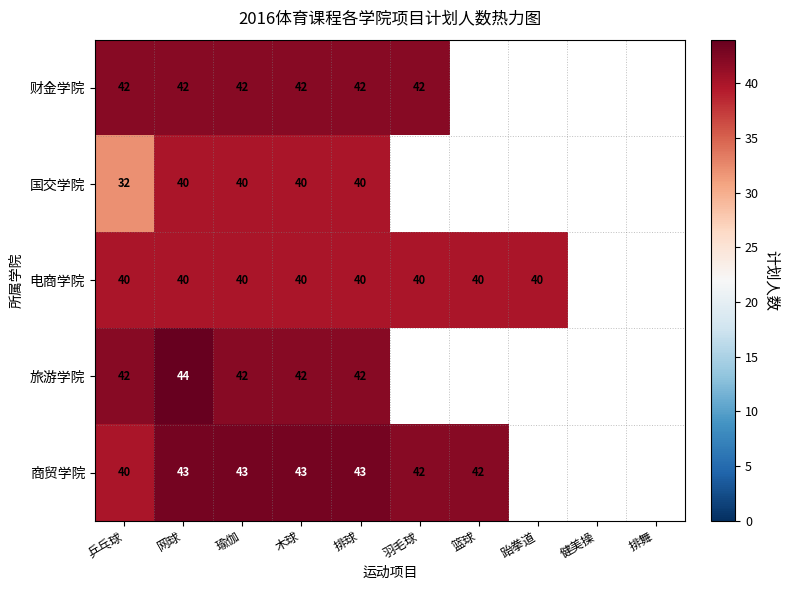

Which category has the lowest value across all series?

乒乓球